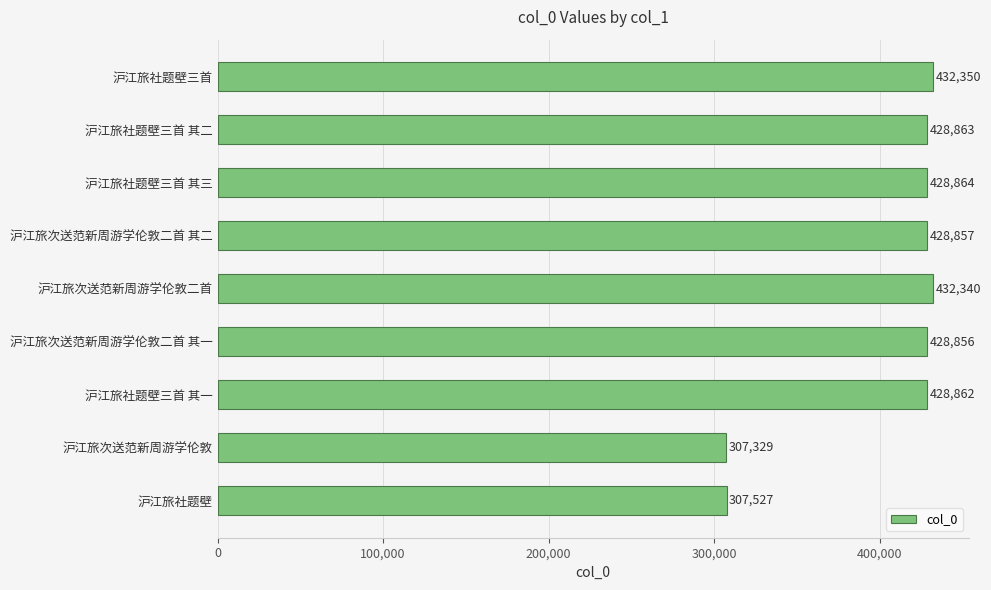

Does the chart contain any negative values?

No